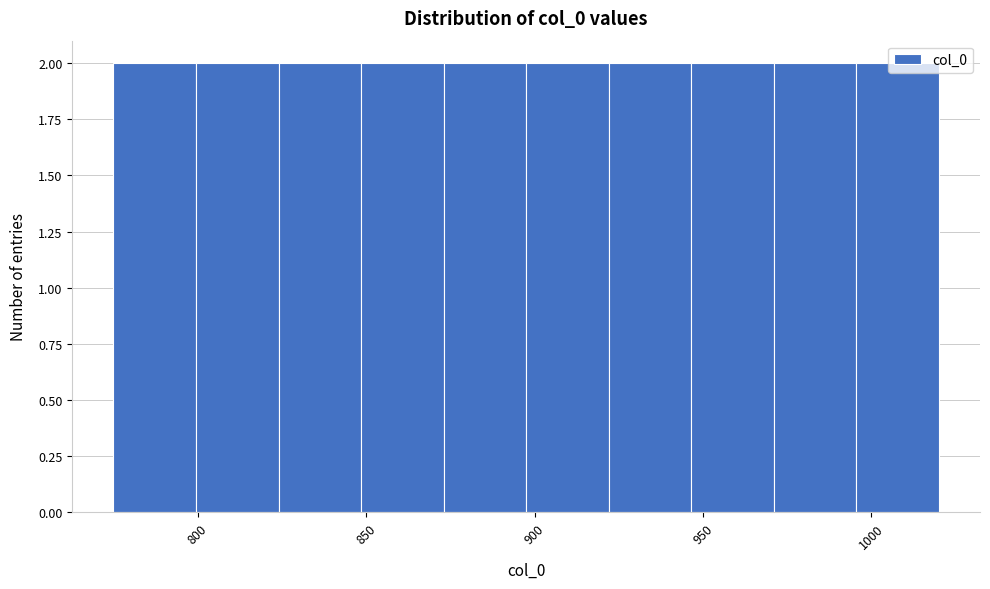

Reading left to right, transcribe this chart: for each bar, give the range it covers on the x-axis and its height. Neither the bar edges nor the heights are printed on the chart, so give them approximately, as read against the axes.

775.0 to 799.5: 2
799.5 to 824.0: 2
824.0 to 848.5: 2
848.5 to 873.0: 2
873.0 to 897.5: 2
897.5 to 922.0: 2
922.0 to 946.5: 2
946.5 to 971.0: 2
971.0 to 995.5: 2
995.5 to 1020.0: 2